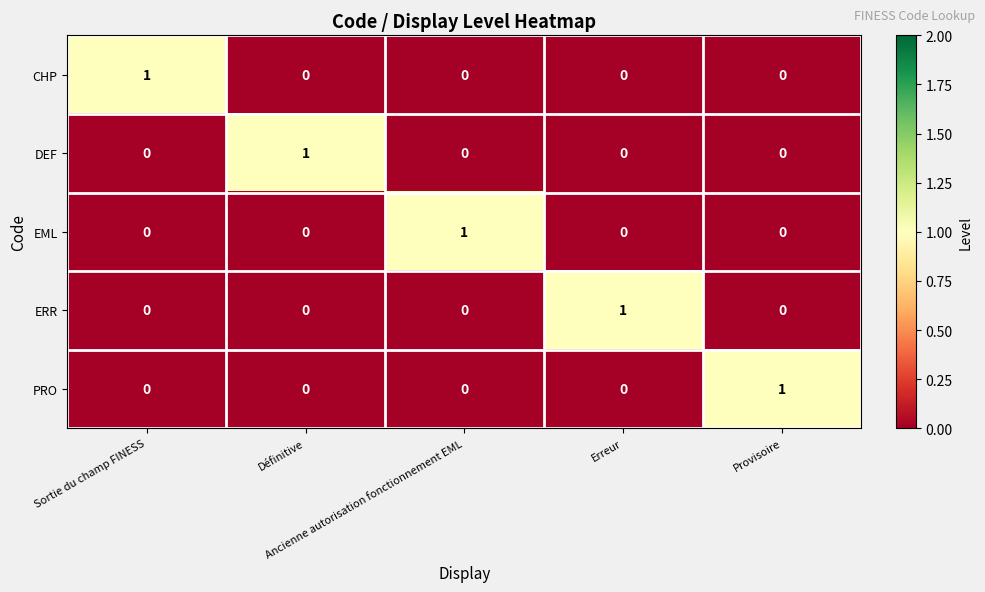

How many PRO values are between 0 and 1?

5